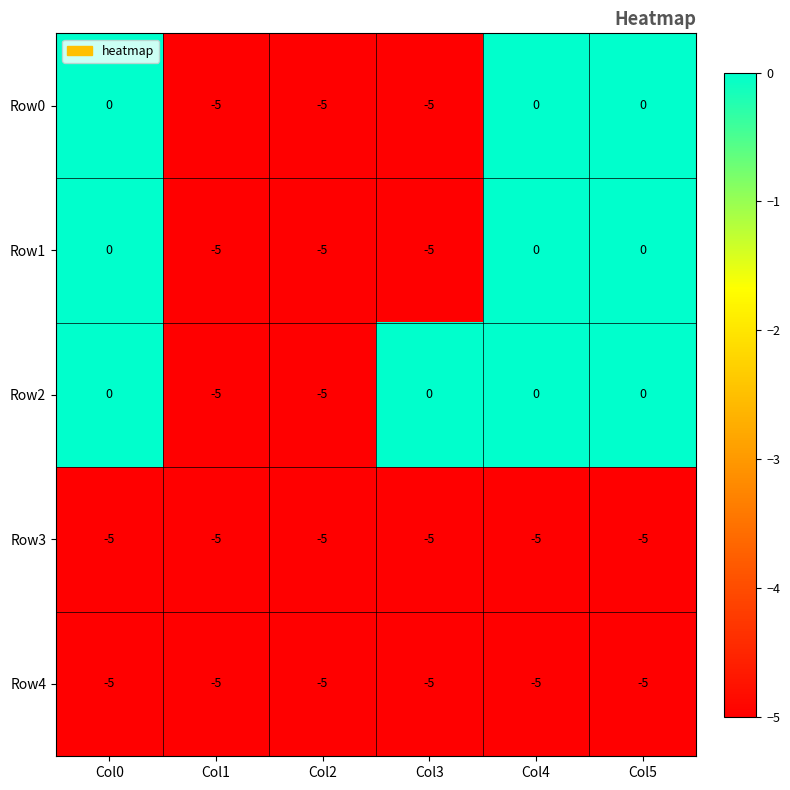

The Row2 series shows 0 at Col4. True or false?

True